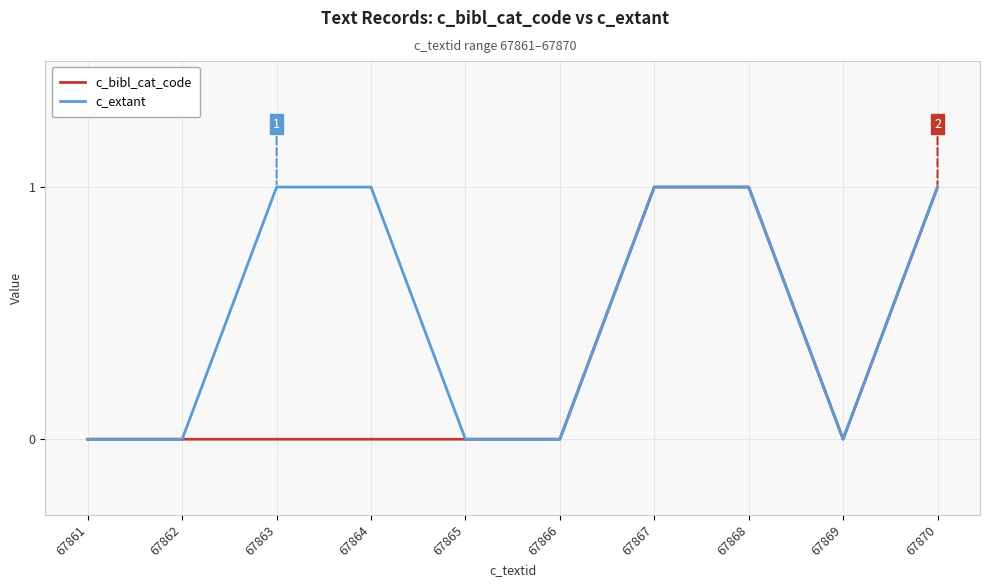

Does the chart display data point markers on the line(s)?

No